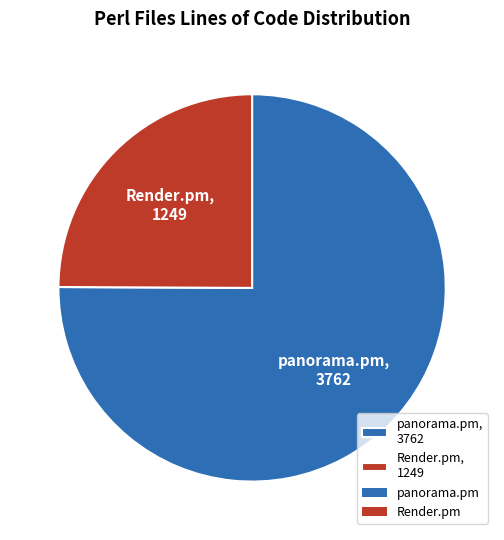

Do panorama.pm and Render.pm together represent more than half of the pie?

Yes